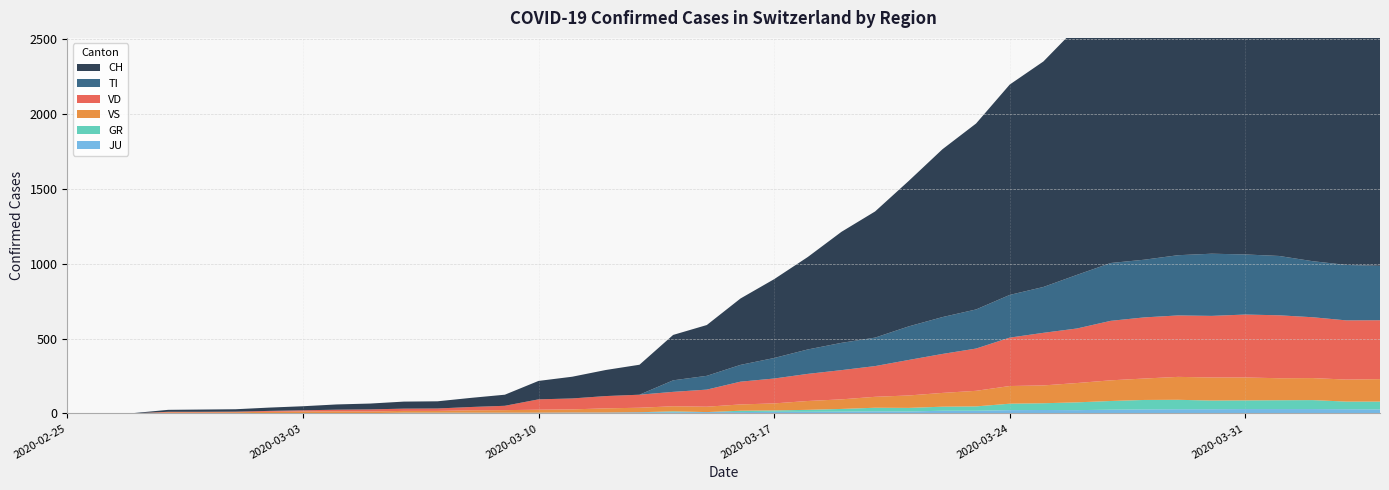

Reading left to right, transcribe all the data shown in this chart.

CH: 2020-02-25=0	2020-02-26=1	2020-02-27=2	2020-02-28=13	2020-02-29=15	2020-03-01=16	2020-03-02=22	2020-03-03=27	2020-03-04=35	2020-03-05=39	2020-03-06=47	2020-03-07=48	2020-03-08=61	2020-03-09=74	2020-03-10=123	2020-03-11=145	2020-03-12=174	2020-03-13=200	2020-03-14=303	2020-03-15=339	2020-03-16=443	2020-03-17=526	2020-03-18=617	2020-03-19=741	2020-03-20=842	2020-03-21=971	2020-03-22=1120	2020-03-23=1241	2020-03-24=1404	2020-03-25=1505	2020-03-26=1654	2020-03-27=1834	2020-03-28=1924	2020-03-29=2038	2020-03-30=2222	2020-03-31=2251	2020-04-01=2328	2020-04-02=2387	2020-04-03=2363	2020-04-04=2349
TI: 2020-02-25=0	2020-02-26=0	2020-02-27=0	2020-02-28=0	2020-02-29=0	2020-03-01=0	2020-03-02=0	2020-03-03=0	2020-03-04=0	2020-03-05=0	2020-03-06=0	2020-03-07=0	2020-03-08=0	2020-03-09=0	2020-03-10=0	2020-03-11=0	2020-03-12=0	2020-03-13=0	2020-03-14=77	2020-03-15=92	2020-03-16=112	2020-03-17=137	2020-03-18=163	2020-03-19=182	2020-03-20=190	2020-03-21=224	2020-03-22=246	2020-03-23=261	2020-03-24=285	2020-03-25=306	2020-03-26=358	2020-03-27=386	2020-03-28=385	2020-03-29=402	2020-03-30=415	2020-03-31=401	2020-04-01=396	2020-04-02=374	2020-04-03=370	2020-04-04=363
VD: 2020-02-25=0	2020-02-26=0	2020-02-27=0	2020-02-28=4	2020-02-29=4	2020-03-01=4	2020-03-02=6	2020-03-03=8	2020-03-04=11	2020-03-05=14	2020-03-06=15	2020-03-07=16	2020-03-08=22	2020-03-09=29	2020-03-10=69	2020-03-11=73	2020-03-12=82	2020-03-13=87	2020-03-14=96	2020-03-15=114	2020-03-16=152	2020-03-17=166	2020-03-18=181	2020-03-19=195	2020-03-20=205	2020-03-21=237	2020-03-22=260	2020-03-23=282	2020-03-24=323	2020-03-25=351	2020-03-26=364	2020-03-27=397	2020-03-28=408	2020-03-29=410	2020-03-30=411	2020-03-31=420	2020-04-01=420	2020-04-02=406	2020-04-03=395	2020-04-04=393
VS: 2020-02-25=0	2020-02-26=0	2020-02-27=0	2020-02-28=6	2020-02-29=6	2020-03-01=7	2020-03-02=10	2020-03-03=12	2020-03-04=13	2020-03-05=11	2020-03-06=12	2020-03-07=12	2020-03-08=16	2020-03-09=17	2020-03-10=20	2020-03-11=21	2020-03-12=28	2020-03-13=30	2020-03-14=34	2020-03-15=36	2020-03-16=42	2020-03-17=47	2020-03-18=59	2020-03-19=64	2020-03-20=73	2020-03-21=83	2020-03-22=92	2020-03-23=104	2020-03-24=118	2020-03-25=119	2020-03-26=129	2020-03-27=138	2020-03-28=143	2020-03-29=153	2020-03-30=154	2020-03-31=153	2020-04-01=147	2020-04-02=147	2020-04-03=147	2020-04-04=150
GR: 2020-02-25=0	2020-02-26=0	2020-02-27=0	2020-02-28=0	2020-02-29=0	2020-03-01=0	2020-03-02=0	2020-03-03=0	2020-03-04=0	2020-03-05=0	2020-03-06=0	2020-03-07=0	2020-03-08=0	2020-03-09=0	2020-03-10=0	2020-03-11=0	2020-03-12=0	2020-03-13=0	2020-03-14=6	2020-03-15=0	2020-03-16=9	2020-03-17=9	2020-03-18=13	2020-03-19=18	2020-03-20=24	2020-03-21=24	2020-03-22=27	2020-03-23=29	2020-03-24=43	2020-03-25=45	2020-03-26=52	2020-03-27=58	2020-03-28=63	2020-03-29=63	2020-03-30=58	2020-03-31=58	2020-04-01=59	2020-04-02=60	2020-04-03=51	2020-04-04=52
JU: 2020-02-25=0	2020-02-26=0	2020-02-27=1	2020-02-28=1	2020-02-29=1	2020-03-01=1	2020-03-02=1	2020-03-03=1	2020-03-04=1	2020-03-05=2	2020-03-06=5	2020-03-07=5	2020-03-08=5	2020-03-09=5	2020-03-10=5	2020-03-11=6	2020-03-12=6	2020-03-13=8	2020-03-14=8	2020-03-15=9	2020-03-16=9	2020-03-17=11	2020-03-18=11	2020-03-19=12	2020-03-20=14	2020-03-21=13	2020-03-22=18	2020-03-23=18	2020-03-24=22	2020-03-25=23	2020-03-26=22	2020-03-27=25	2020-03-28=27	2020-03-29=28	2020-03-30=28	2020-03-31=29	2020-04-01=29	2020-04-02=29	2020-04-03=28	2020-04-04=27